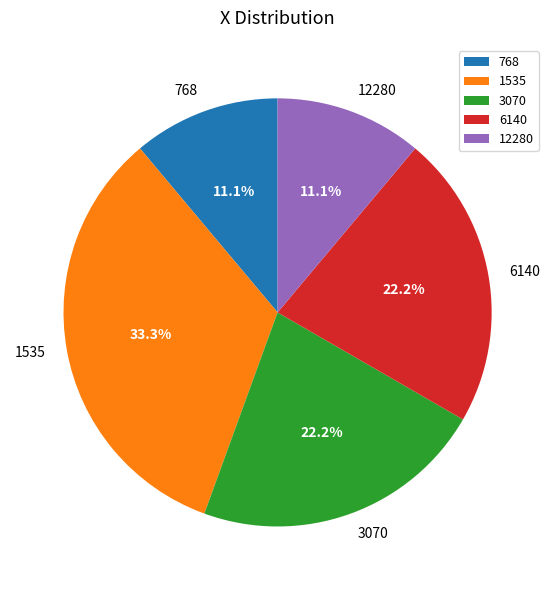

Which has a higher value, 12280 or 1535?

1535